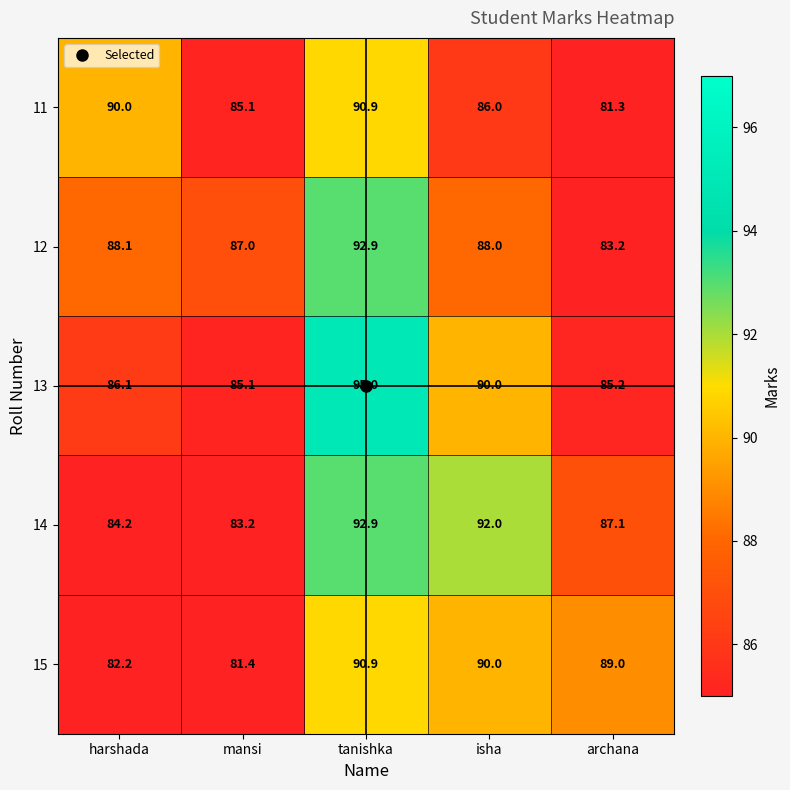

What is the approximate value of 11 at isha?

86.0